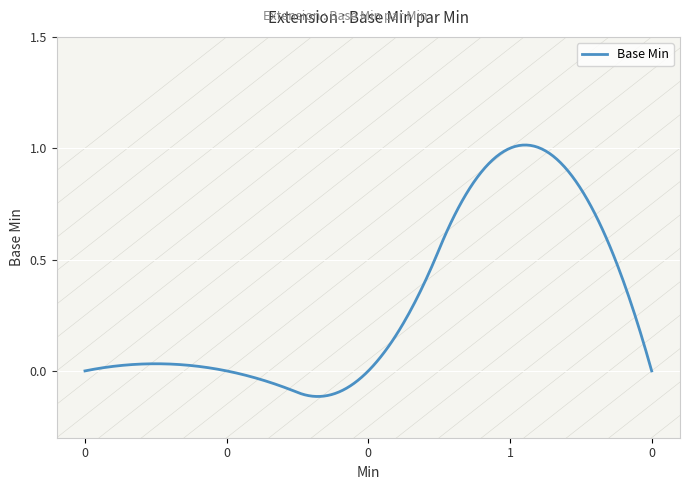

Does the chart have visible grid lines?

Yes